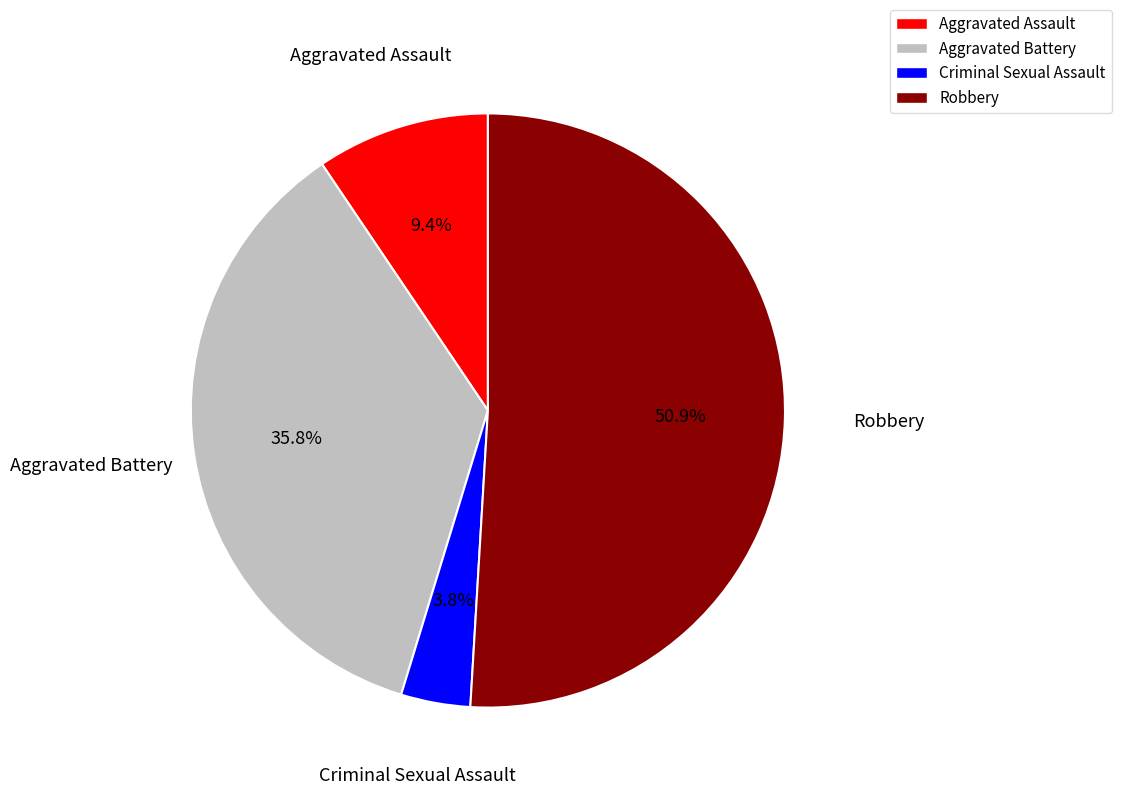

The Aggravated Assault slice represents 9% of the pie. True or false?

True